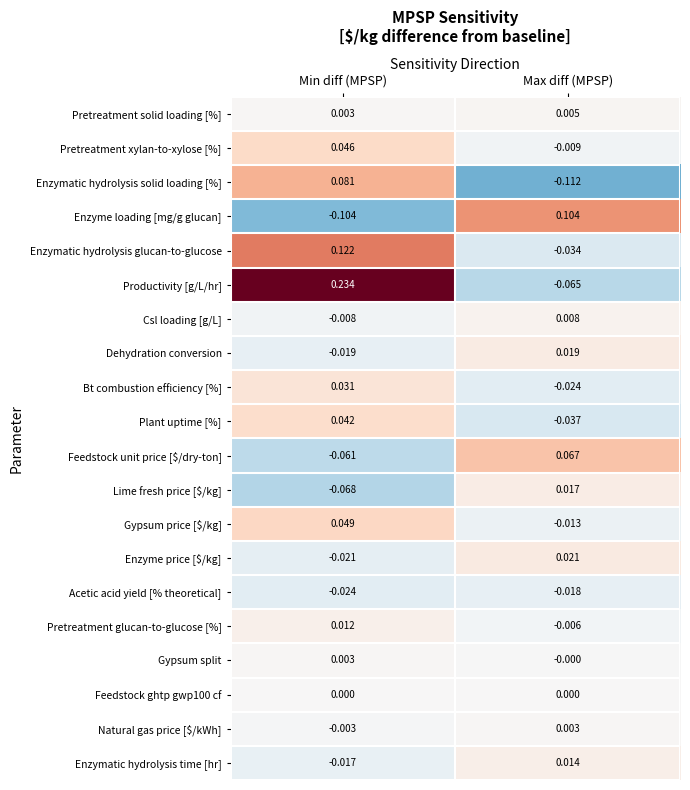

At which category is the sum across all series the highest?

Min diff (MPSP)